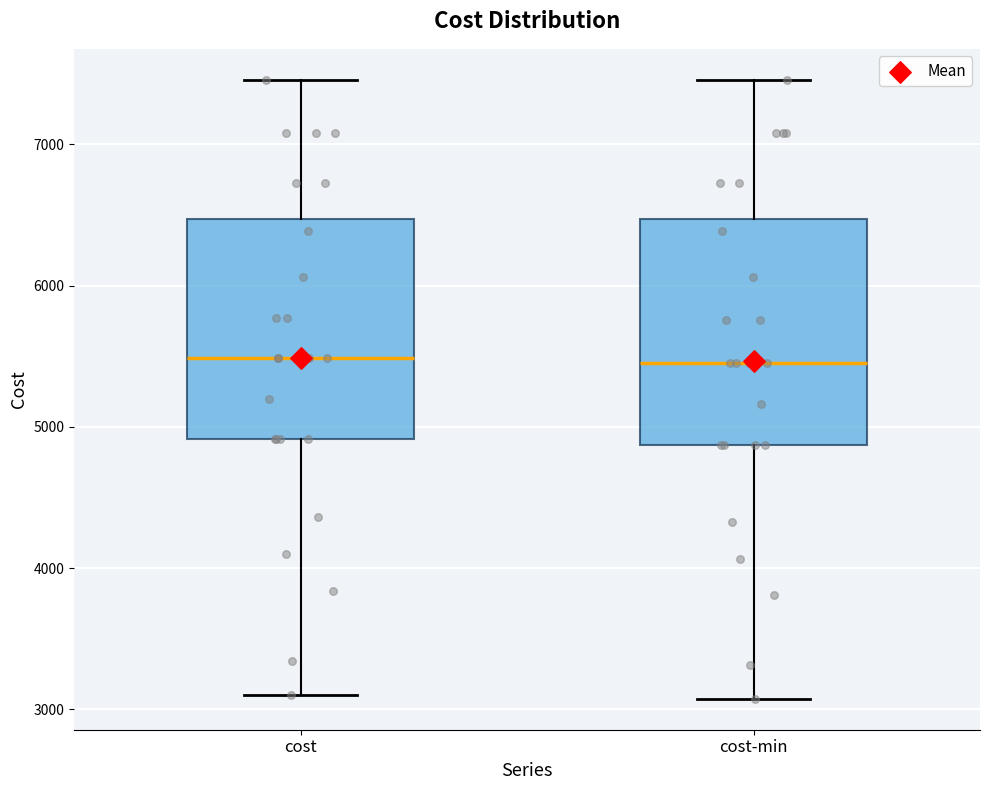

Reading left to right, transcribe this box plot: for each box, give where its median line is, the range the box spans, and where its two whiskers end, as read against the y-axis. The values are not printed on the chart, so give them approximately, as read against the axis.

cost: median 5500, box 4900 to 6500, whiskers 3100 to 7500
cost-min: median 5500, box 4900 to 6500, whiskers 3100 to 7500